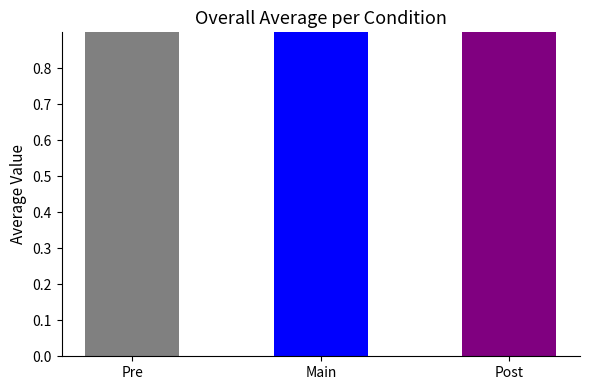

What is the greatest value displayed?

1.0